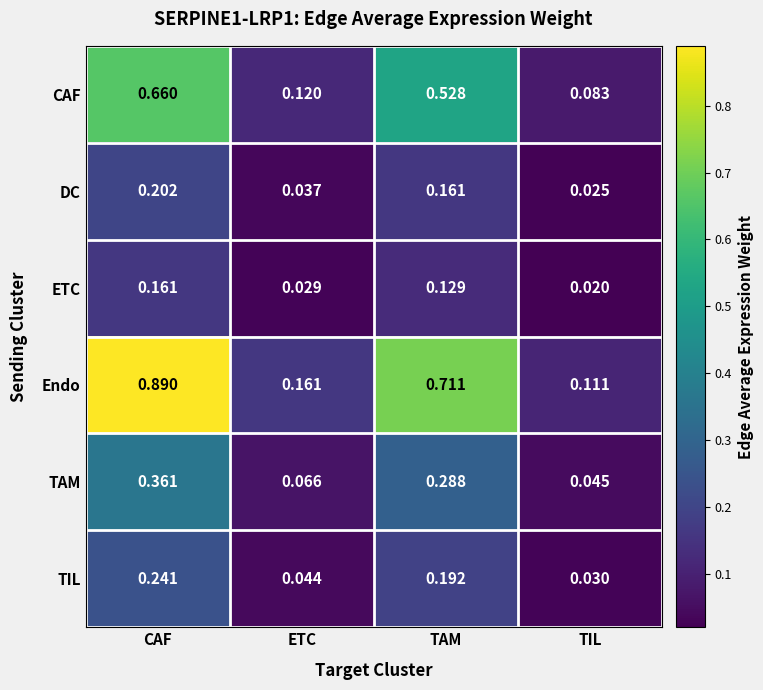

At which category is the sum across all series the highest?

CAF